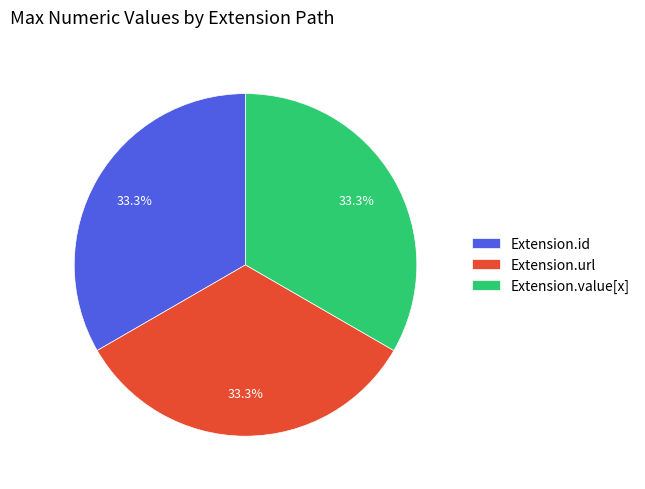

How much of the chart is everything except Extension.id?

66.7%